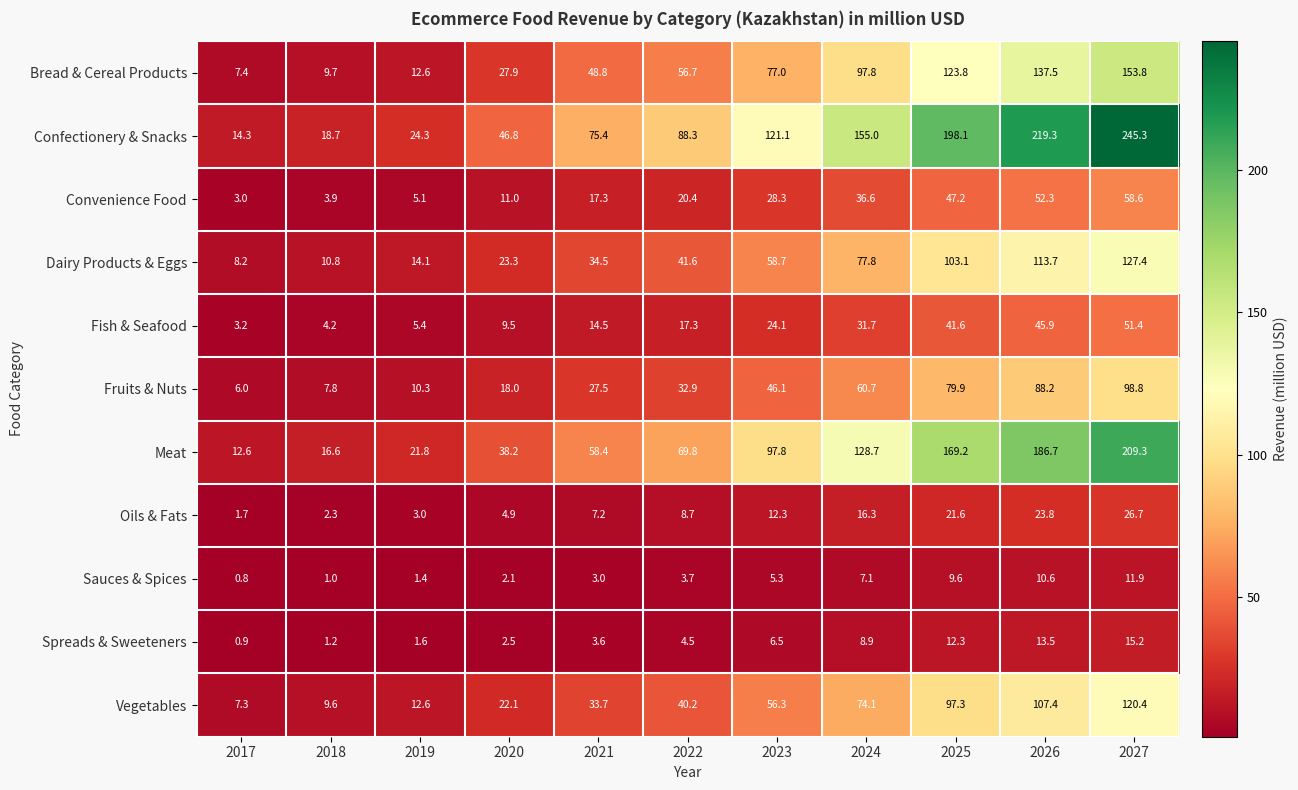

Where is Sauces & Spices nearest to the value 6?

2023